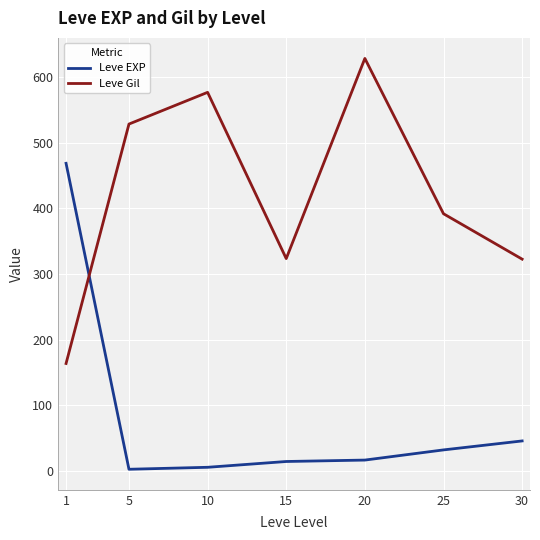

What is the average value of the Leve Gil series?

419.2